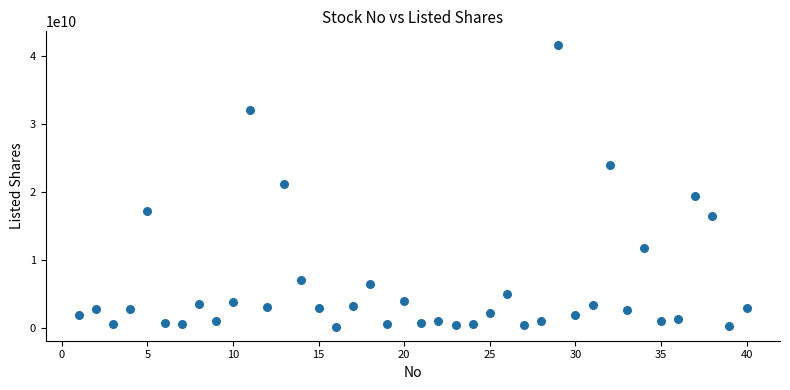

What is the range of Y values (max minus min)?

41304501700